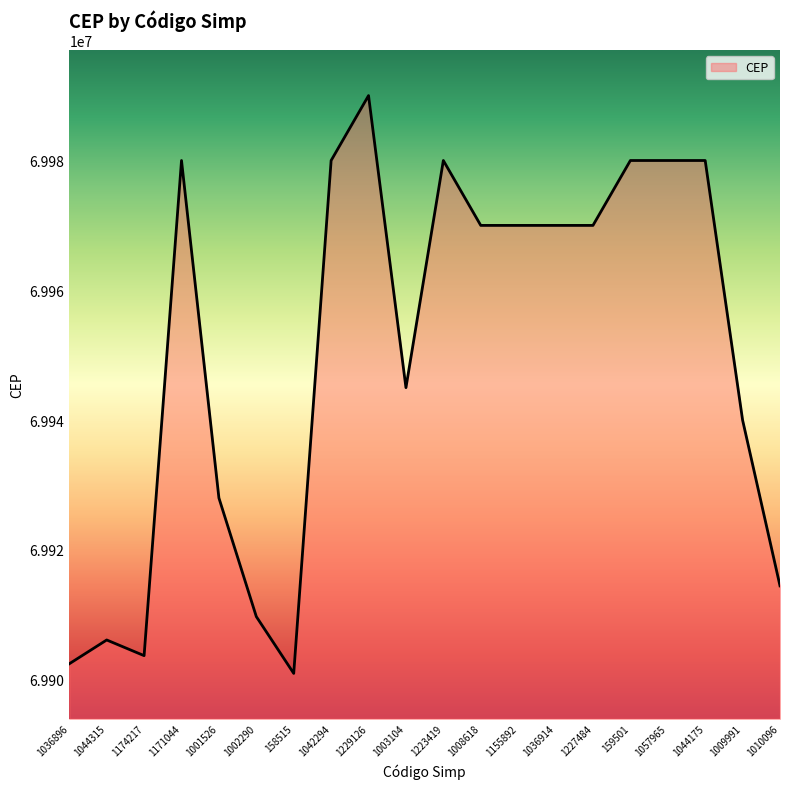

Is it true that the value at 1003104 is 69945000?

True